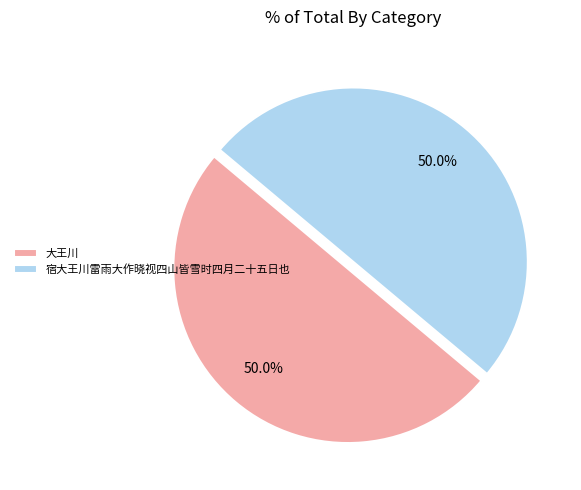

To the nearest percent, what is the combined percentage of 大王川 and 宿大王川雷雨大作晓视四山皆雪时四月二十五日也?

100%